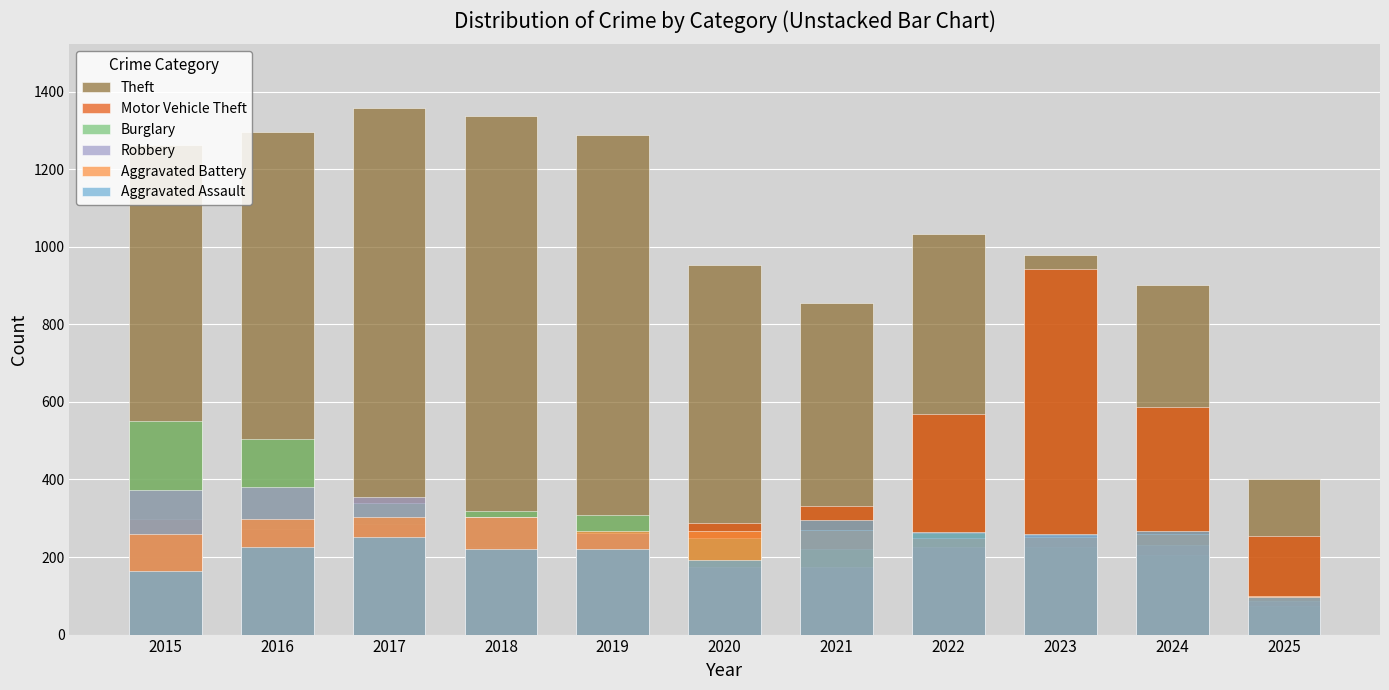

Is it true that Burglary equals 552 at 2015?

True